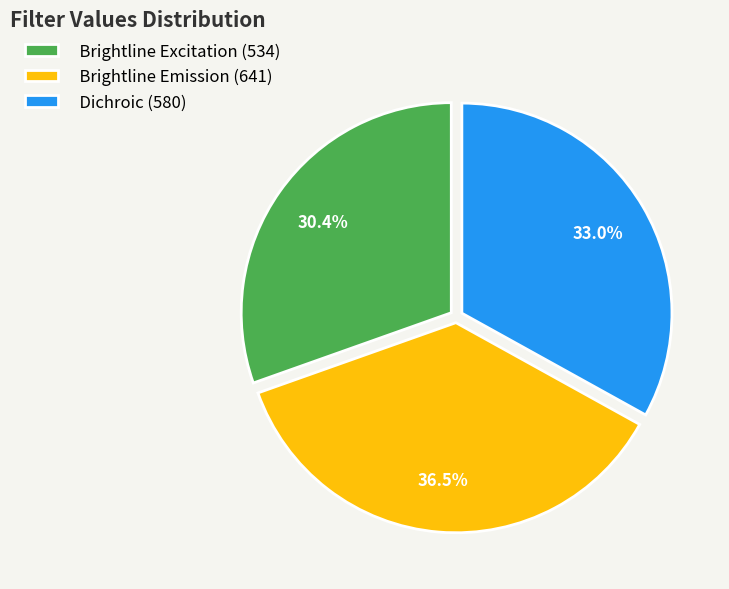

How many slices are in this pie chart?

3